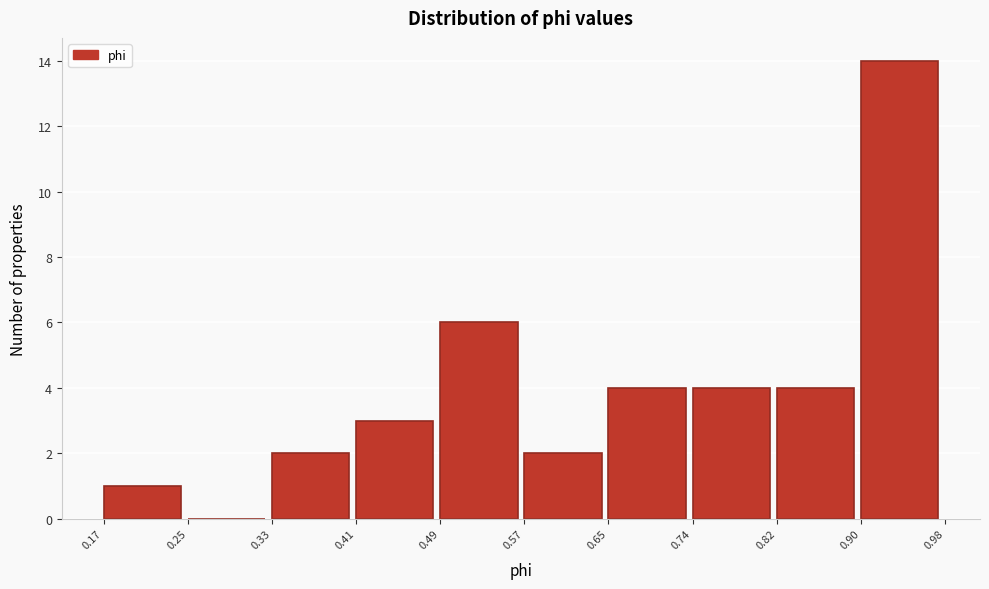

What is the height of the bar covering 0.41 to 0.49 on the x-axis? The values are not printed on the chart, so give them approximately, as read against the axis.

3